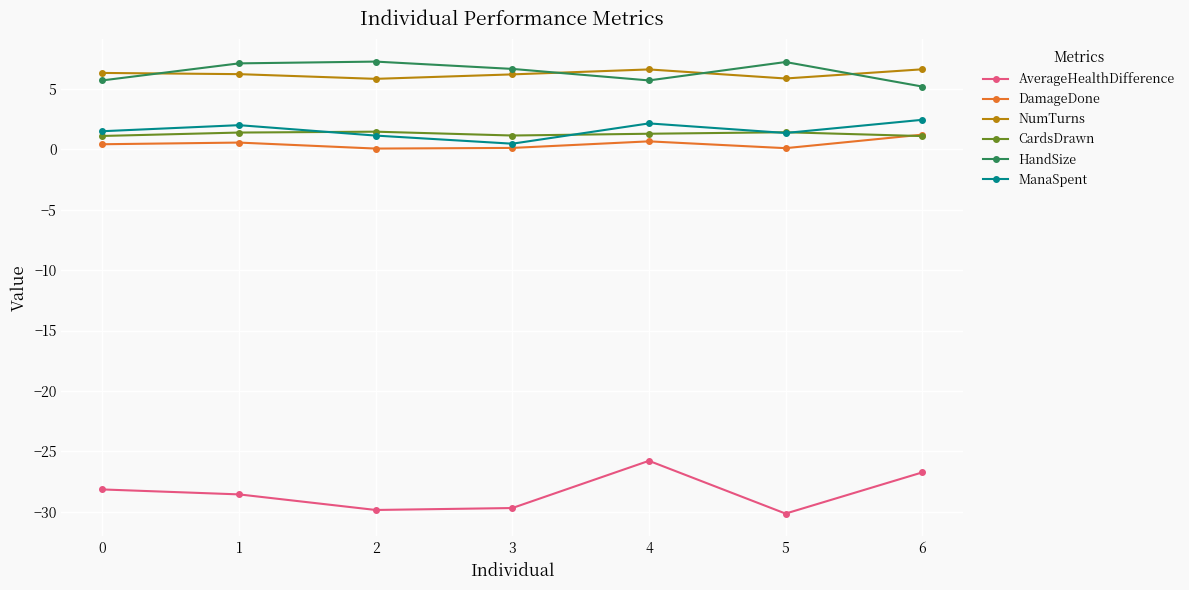

What is the value of the CardsDrawn point at the 7th from the left?

1.1